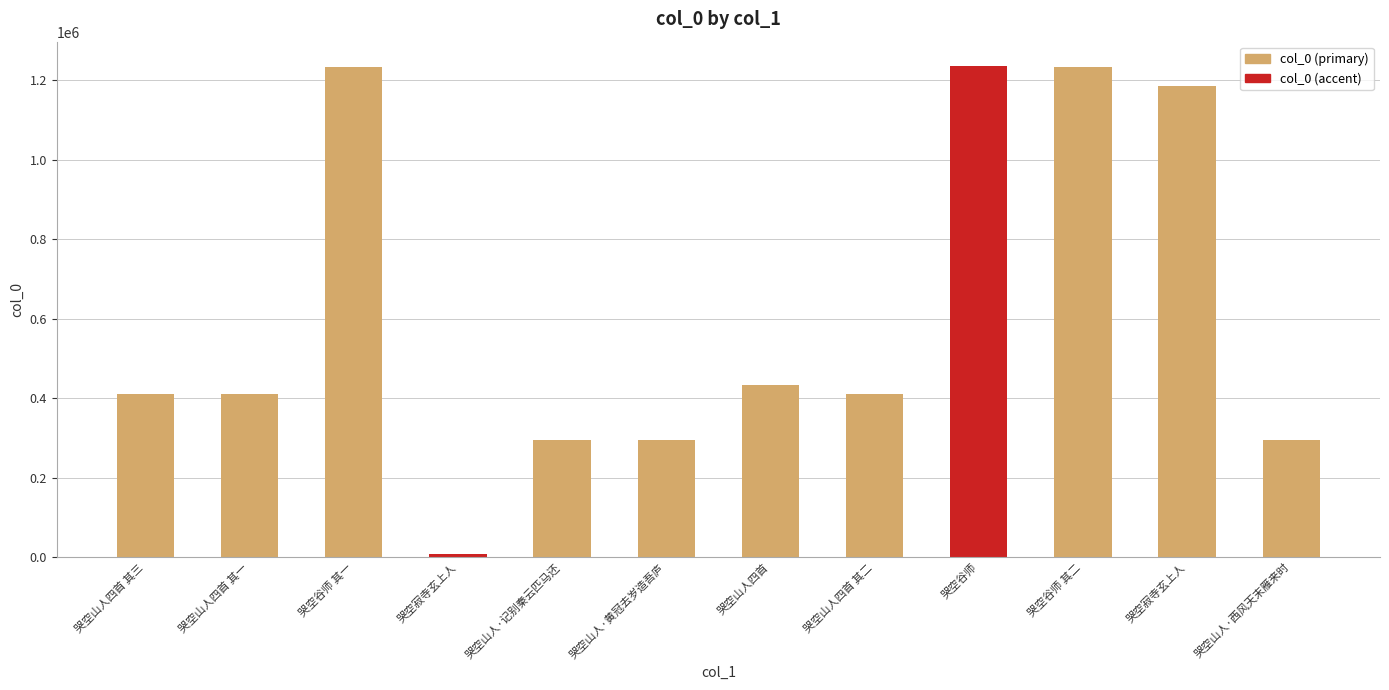

How many data points are less than 410296?

6